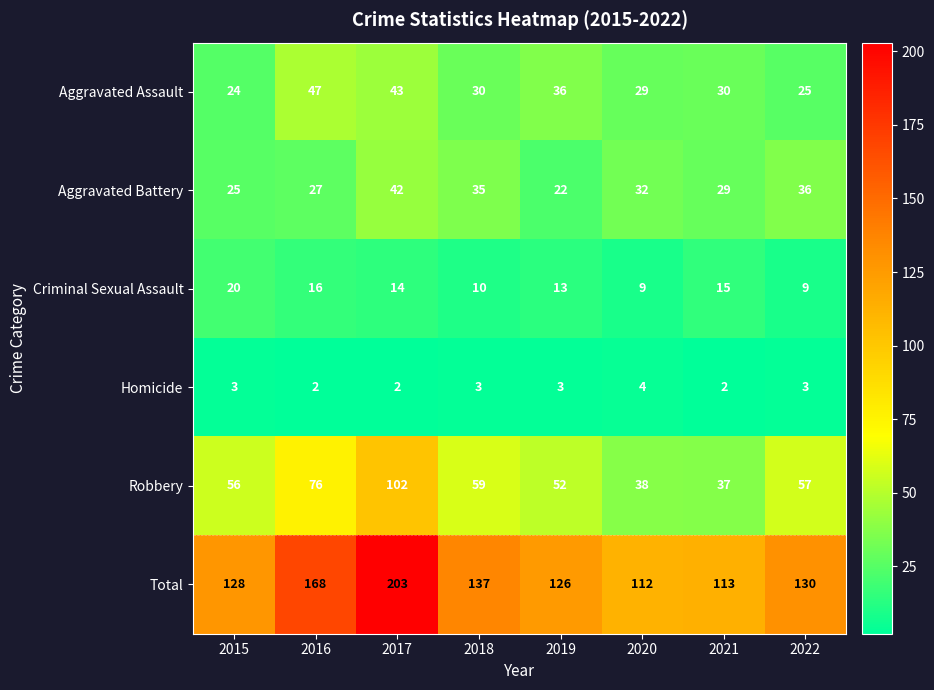

Where does the Aggravated Assault series first go above 30?

2016